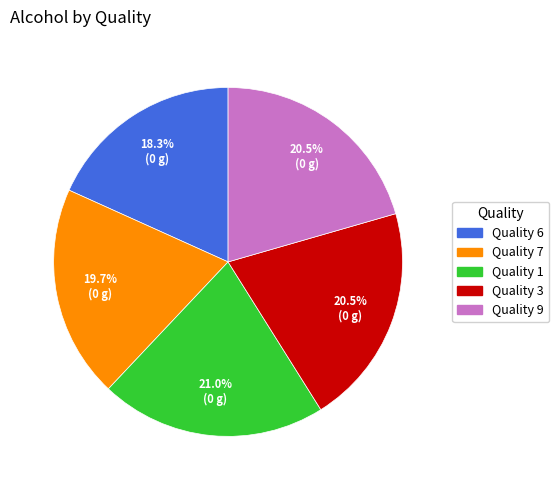

Which category has the smallest portion of the pie?

Quality 6